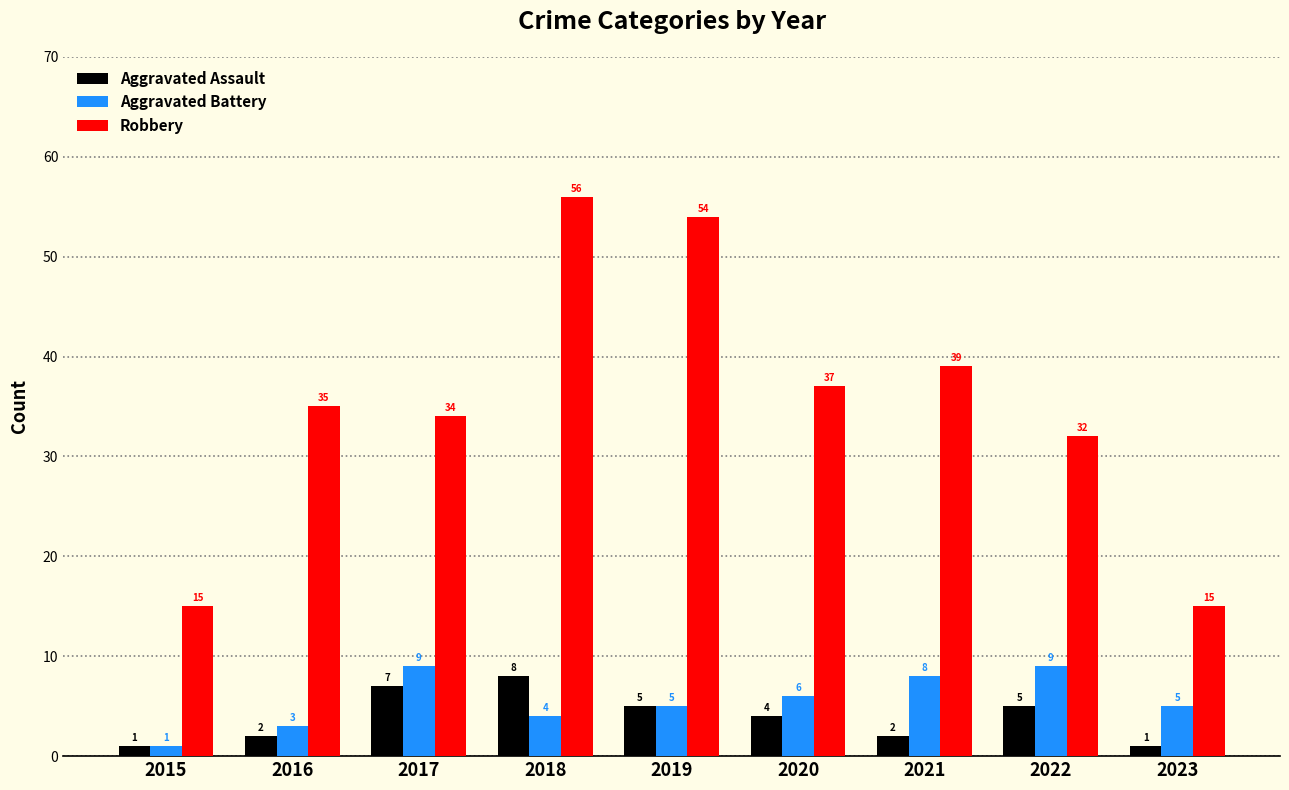

How many values in the Aggravated Assault series are below 4?

4